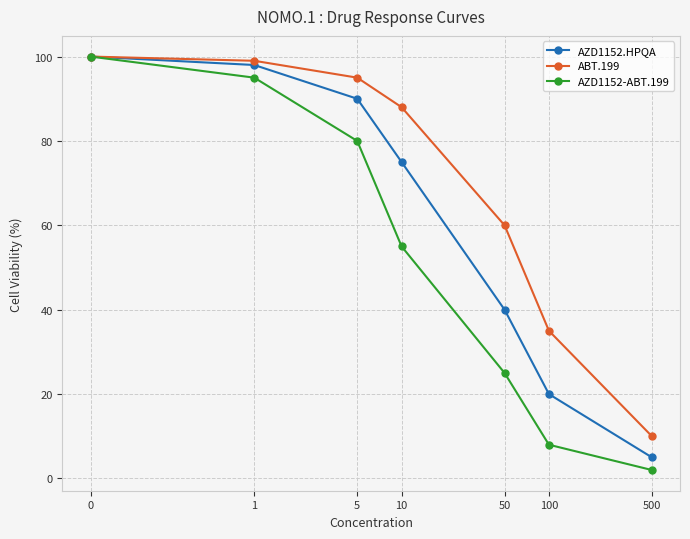

At how many categories does at least one series exceed 57?

5